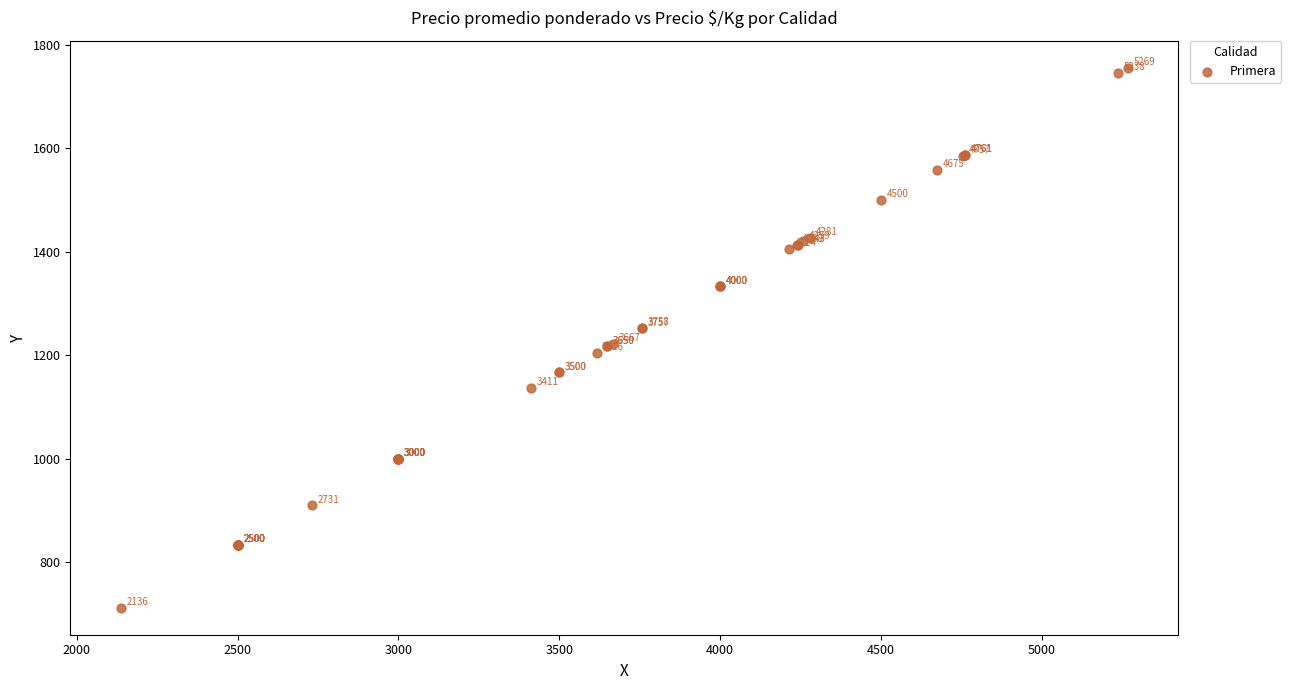

What Y value in the scatter plot is closest to 1234?

1222